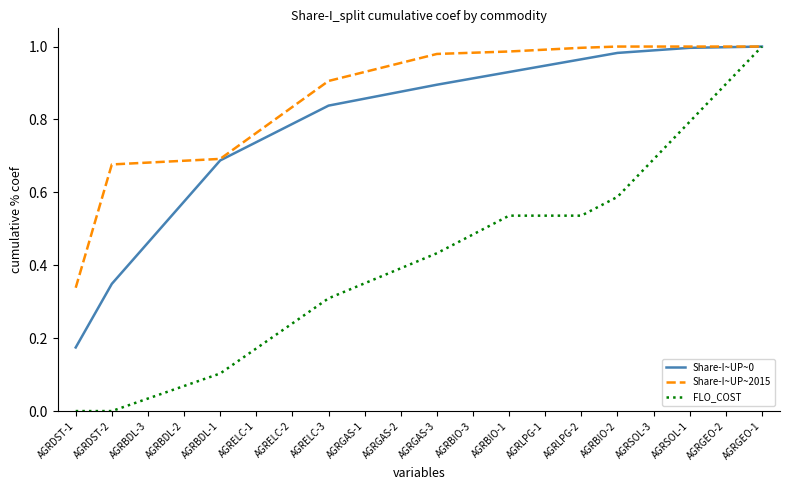

Which series has the largest range (max minus min)?

FLO_COST